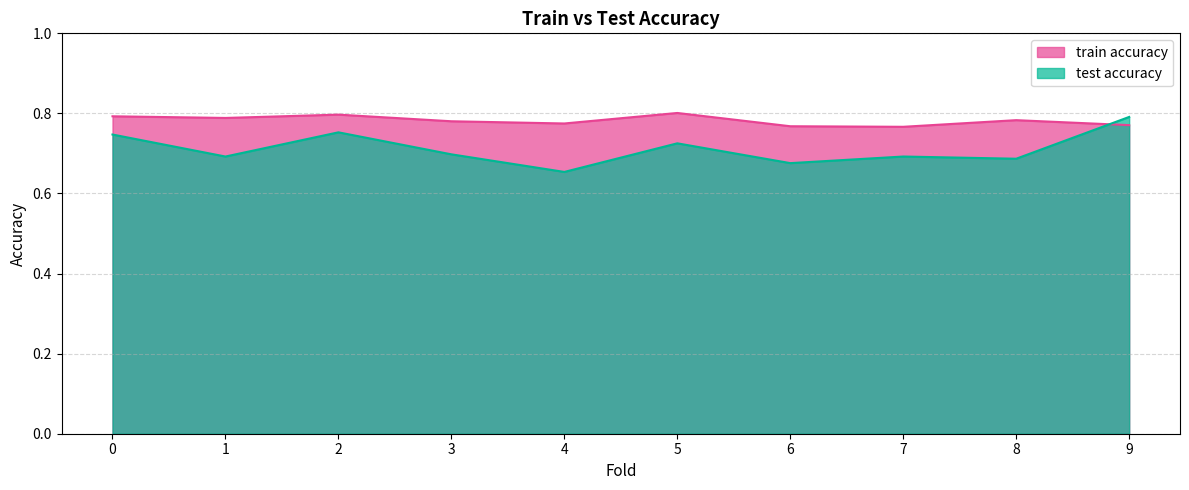

Which has a higher value, 9 or 4?

4